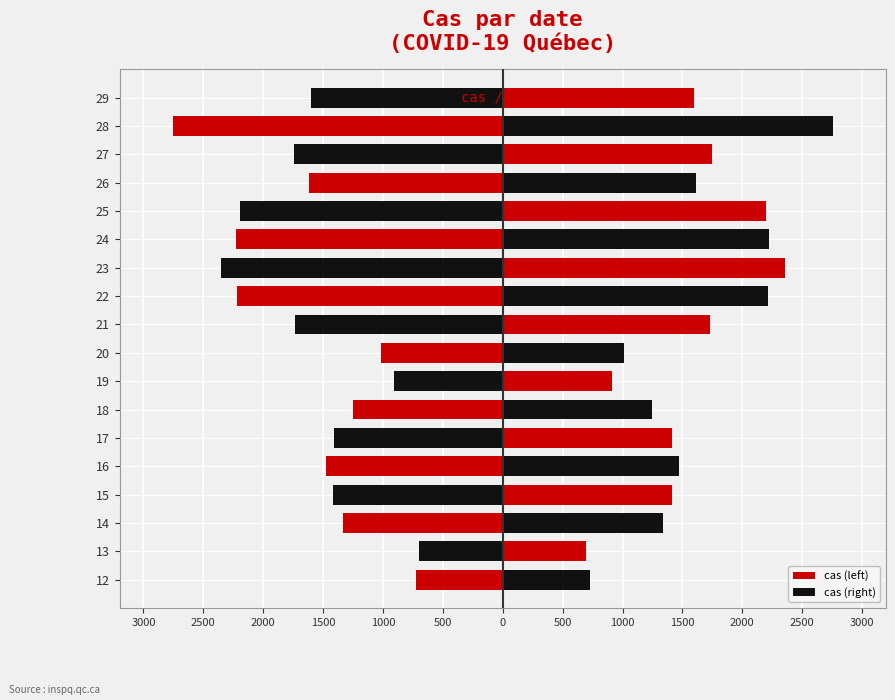

What is the minimum value shown in the chart?

-2755